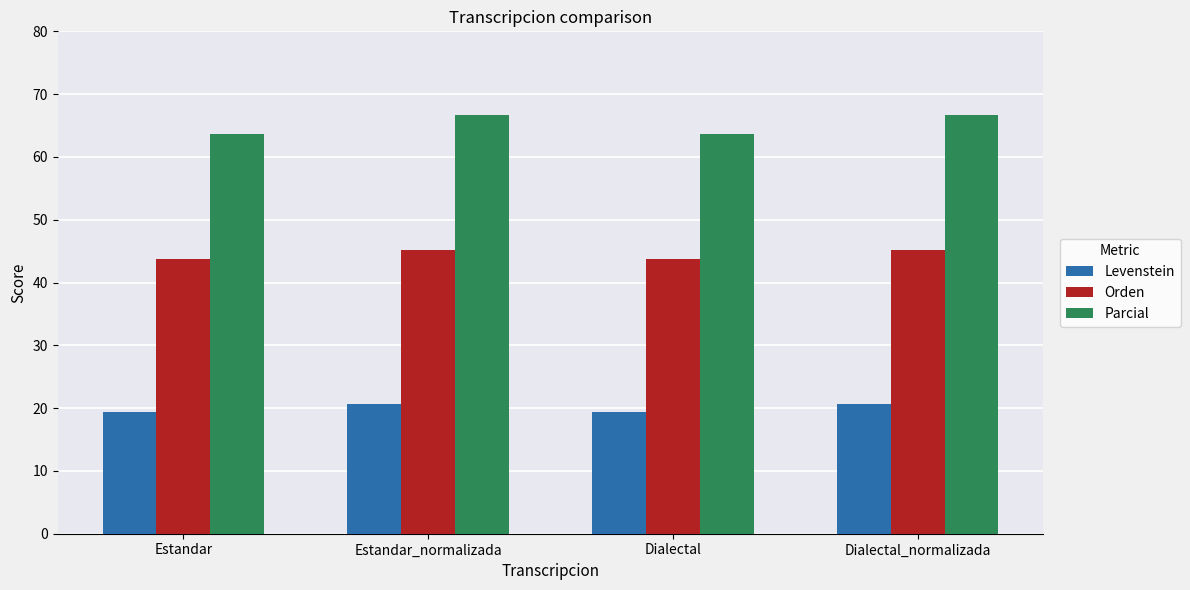

Read the Parcial value at Estandar_normalizada.

66.7